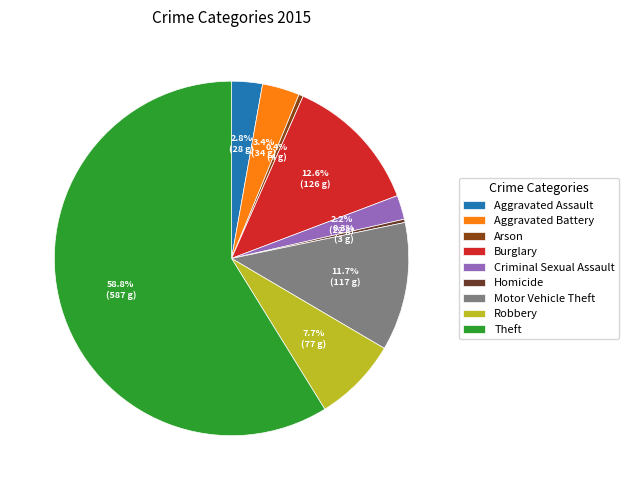

To the nearest percent, what is the average slice percentage?

11%